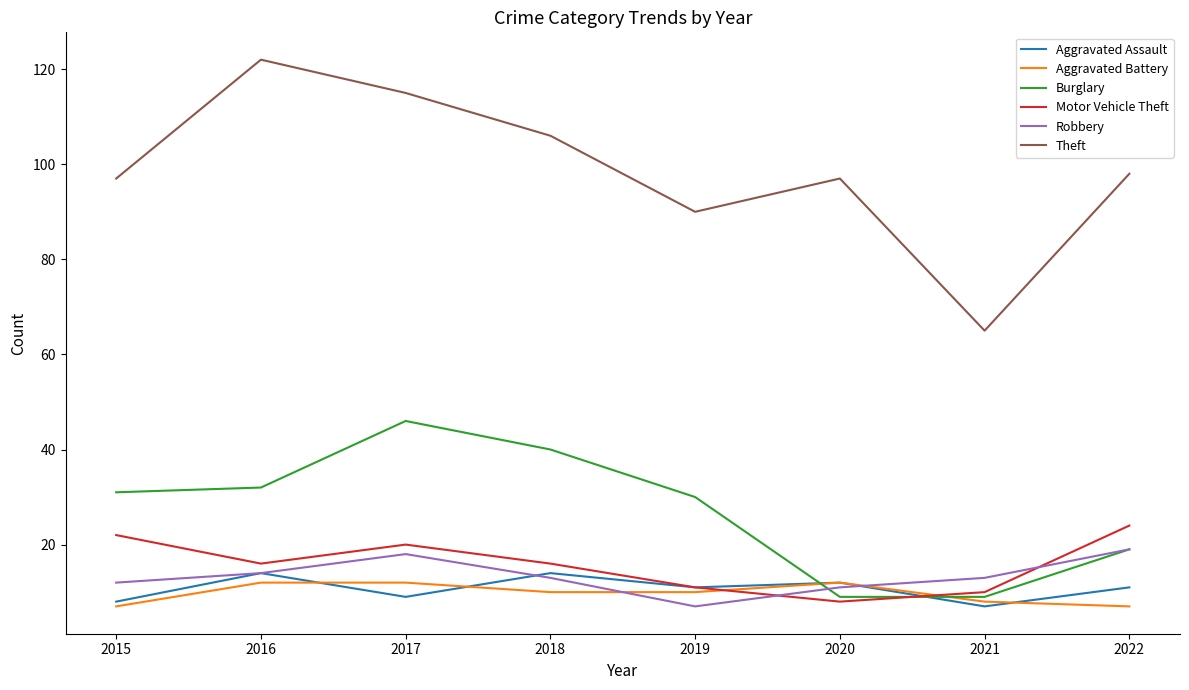

Reading right to left, extract all data points from this chart.

Aggravated Assault: 2022=11	2021=7	2020=12	2019=11	2018=14	2017=9	2016=14	2015=8
Aggravated Battery: 2022=7	2021=8	2020=12	2019=10	2018=10	2017=12	2016=12	2015=7
Burglary: 2022=19	2021=9	2020=9	2019=30	2018=40	2017=46	2016=32	2015=31
Motor Vehicle Theft: 2022=24	2021=10	2020=8	2019=11	2018=16	2017=20	2016=16	2015=22
Robbery: 2022=19	2021=13	2020=11	2019=7	2018=13	2017=18	2016=14	2015=12
Theft: 2022=98	2021=65	2020=97	2019=90	2018=106	2017=115	2016=122	2015=97